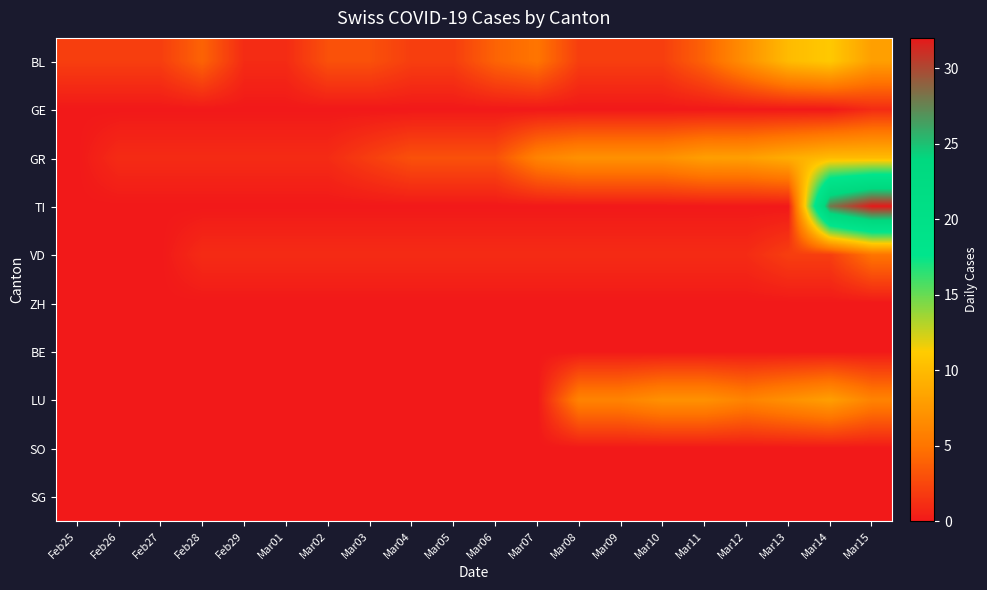

Reading left to right, transcribe all the data shown in this chart.

BL: Feb25=2	Feb26=2	Feb27=2	Feb28=4	Feb29=1	Mar01=1	Mar02=3	Mar03=3	Mar04=2	Mar05=2	Mar06=4	Mar07=5	Mar08=2	Mar09=2	Mar10=2	Mar11=4	Mar12=7	Mar13=10	Mar14=11	Mar15=8
GE: Feb25=0	Feb26=0	Feb27=0	Feb28=0	Feb29=0	Mar01=0	Mar02=0	Mar03=0	Mar04=0	Mar05=0	Mar06=0	Mar07=0	Mar08=0	Mar09=0	Mar10=0	Mar11=0	Mar12=0	Mar13=0	Mar14=0	Mar15=1
GR: Feb25=0	Feb26=1	Feb27=1	Feb28=1	Feb29=1	Mar01=1	Mar02=1	Mar03=2	Mar04=3	Mar05=3	Mar06=3	Mar07=6	Mar08=7	Mar09=7	Mar10=7	Mar11=8	Mar12=8	Mar13=9	Mar14=10	Mar15=10
TI: Feb25=0	Feb26=0	Feb27=0	Feb28=0	Feb29=0	Mar01=0	Mar02=0	Mar03=0	Mar04=0	Mar05=0	Mar06=0	Mar07=0	Mar08=0	Mar09=0	Mar10=0	Mar11=0	Mar12=0	Mar13=0	Mar14=28	Mar15=32
VD: Feb25=0	Feb26=0	Feb27=0	Feb28=1	Feb29=1	Mar01=1	Mar02=1	Mar03=1	Mar04=1	Mar05=1	Mar06=1	Mar07=1	Mar08=1	Mar09=1	Mar10=1	Mar11=1	Mar12=1	Mar13=2	Mar14=2	Mar15=5
ZH: Feb25=0	Feb26=0	Feb27=0	Feb28=0	Feb29=0	Mar01=0	Mar02=0	Mar03=0	Mar04=0	Mar05=0	Mar06=0	Mar07=0	Mar08=0	Mar09=0	Mar10=0	Mar11=0	Mar12=0	Mar13=0	Mar14=0	Mar15=0
BE: Feb25=0	Feb26=0	Feb27=0	Feb28=0	Feb29=0	Mar01=0	Mar02=0	Mar03=0	Mar04=0	Mar05=0	Mar06=0	Mar07=0	Mar08=0	Mar09=0	Mar10=0	Mar11=0	Mar12=0	Mar13=0	Mar14=0	Mar15=0
LU: Feb25=0	Feb26=0	Feb27=0	Feb28=0	Feb29=0	Mar01=0	Mar02=0	Mar03=0	Mar04=0	Mar05=0	Mar06=0	Mar07=0	Mar08=6	Mar09=6	Mar10=7	Mar11=7	Mar12=6	Mar13=7	Mar14=8	Mar15=6
SO: Feb25=0	Feb26=0	Feb27=0	Feb28=0	Feb29=0	Mar01=0	Mar02=0	Mar03=0	Mar04=0	Mar05=0	Mar06=0	Mar07=0	Mar08=0	Mar09=0	Mar10=0	Mar11=0	Mar12=0	Mar13=0	Mar14=0	Mar15=0
SG: Feb25=0	Feb26=0	Feb27=0	Feb28=0	Feb29=0	Mar01=0	Mar02=0	Mar03=0	Mar04=0	Mar05=0	Mar06=0	Mar07=0	Mar08=0	Mar09=0	Mar10=0	Mar11=0	Mar12=0	Mar13=0	Mar14=0	Mar15=0